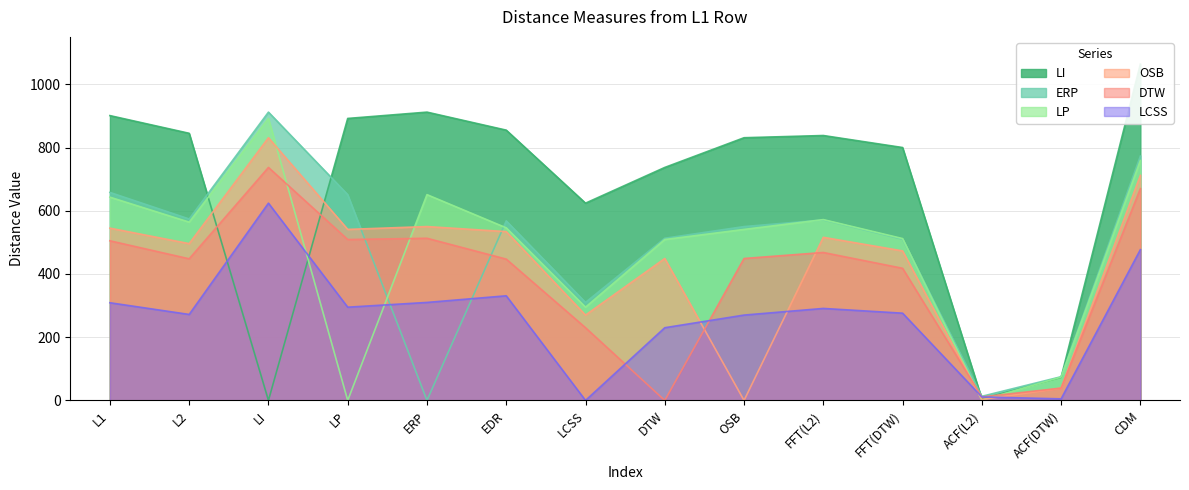

List the labels in order of LP value, smallest first.

LP, ACF(L2), ACF(DTW), LCSS, DTW, FFT(DTW), OSB, EDR, L2, FFT(L2), L1, ERP, CDM, LI